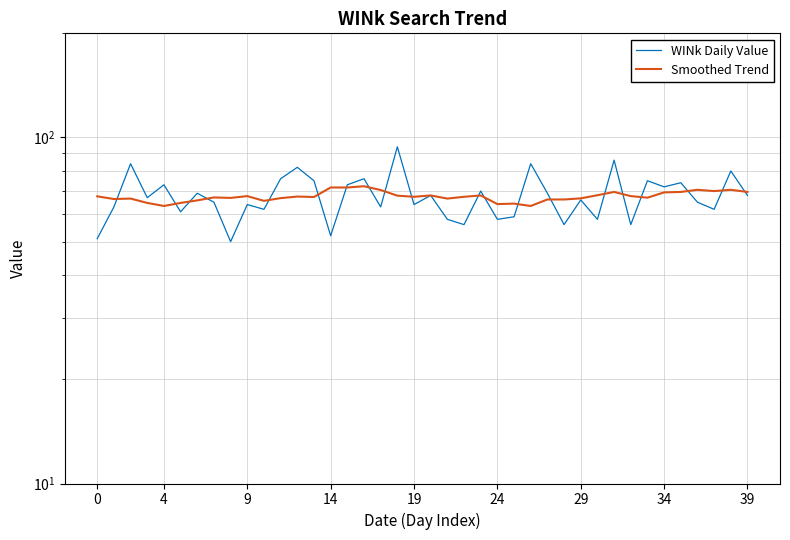

What is the label of the 19th point from the left?

18